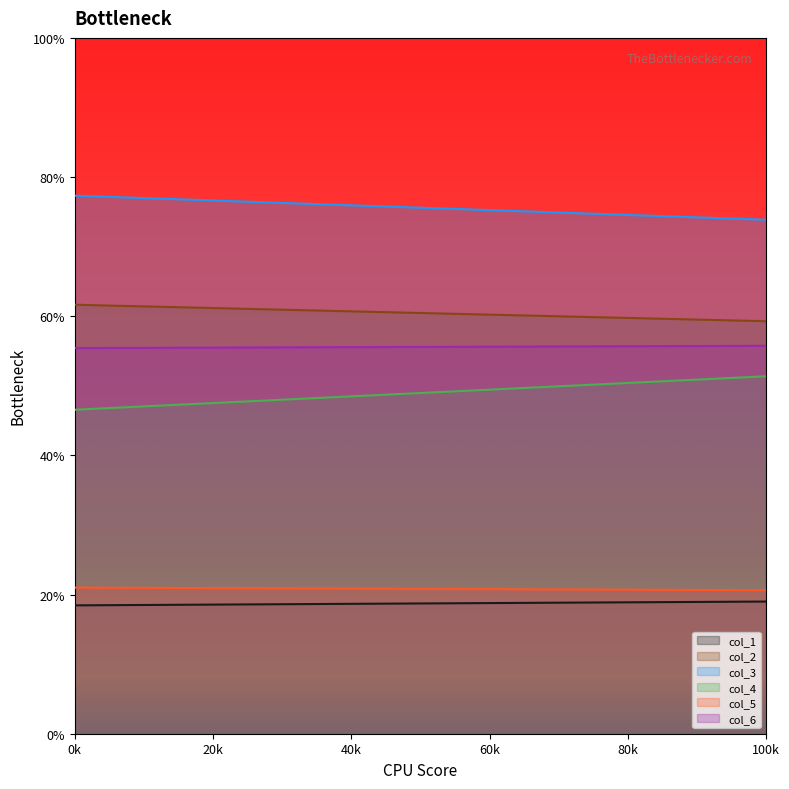

What is the total value across all series at 1?

279.9